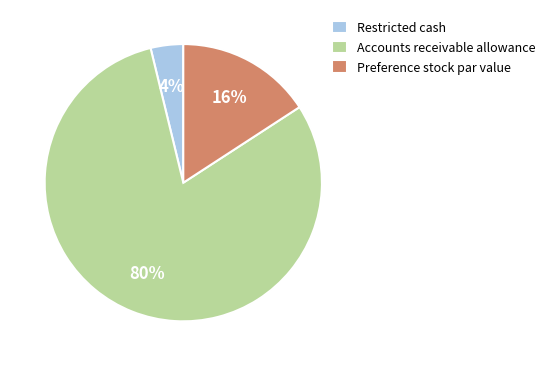

Do Preference stock par value and Accounts receivable allowance together represent more than half of the pie?

Yes